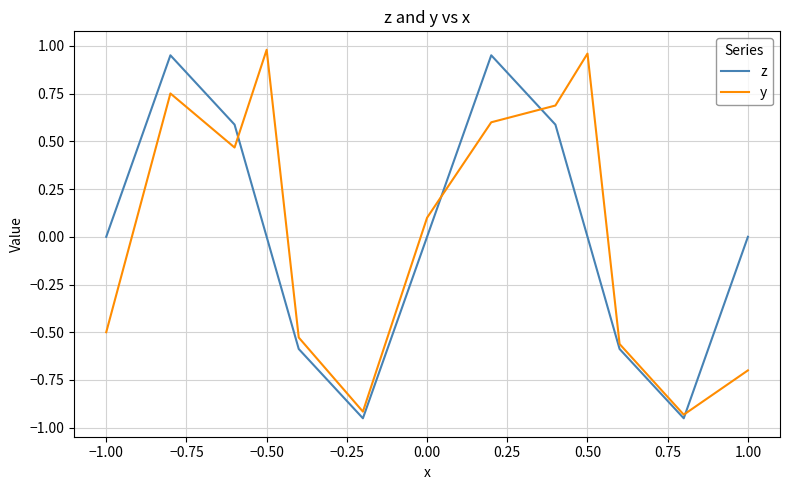

True or false: y has more than 0 interior local peaks.

True